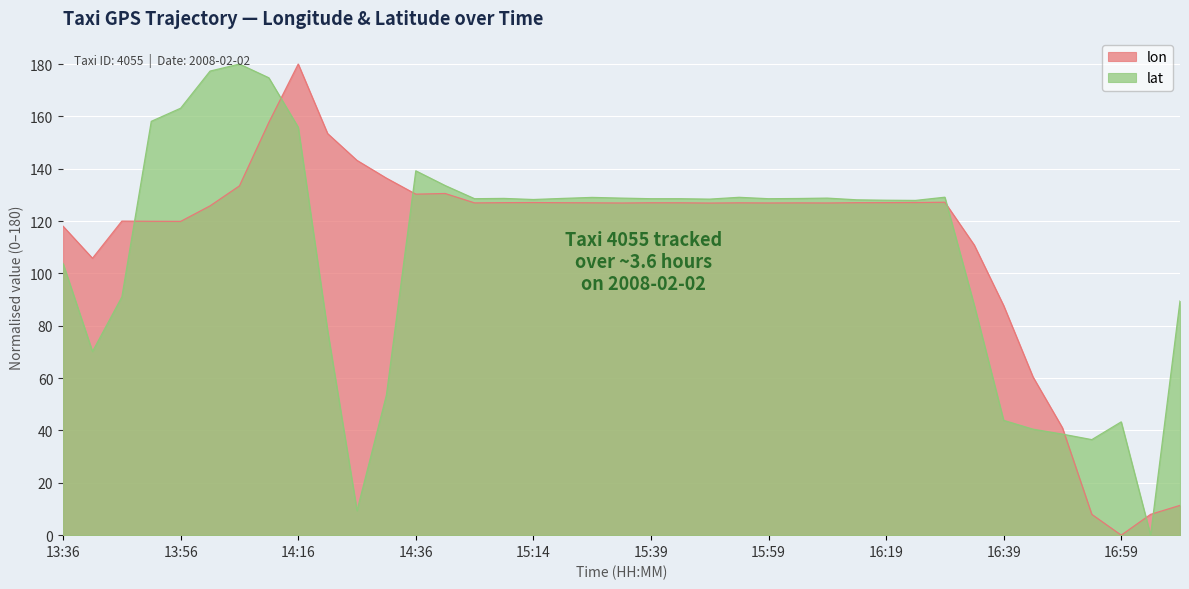

At how many categories does at least one series exceed 54?

35